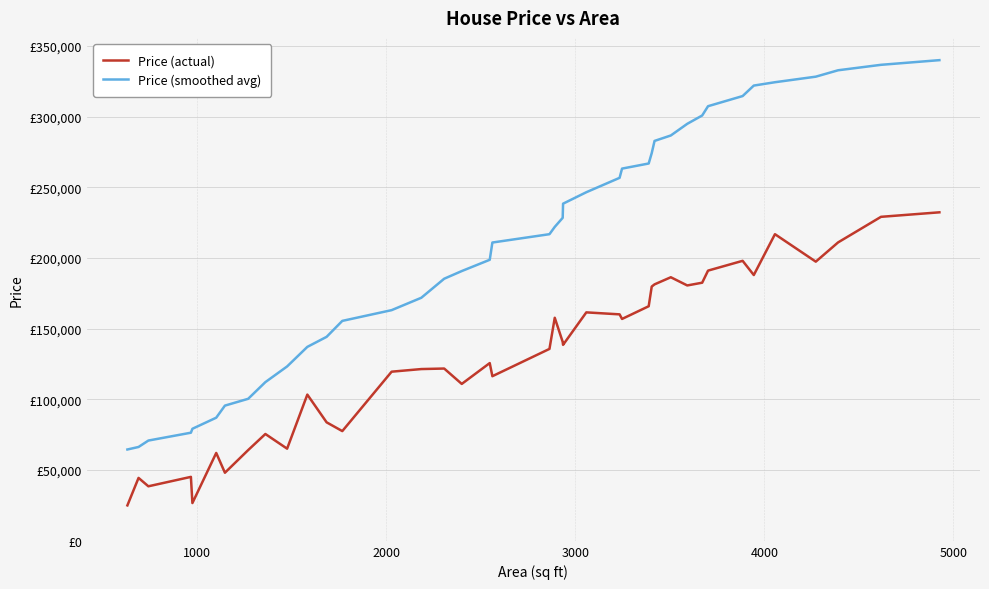

List the series in order of their overall mean, lowest first.

Price (actual), Price (smoothed avg)